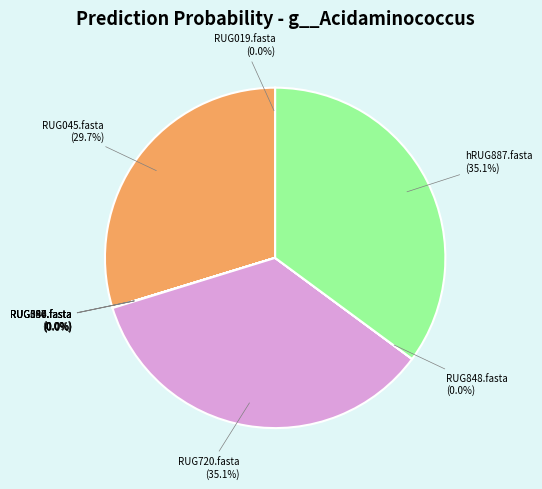

Does RUG045.fasta represent more than half of the total?

No